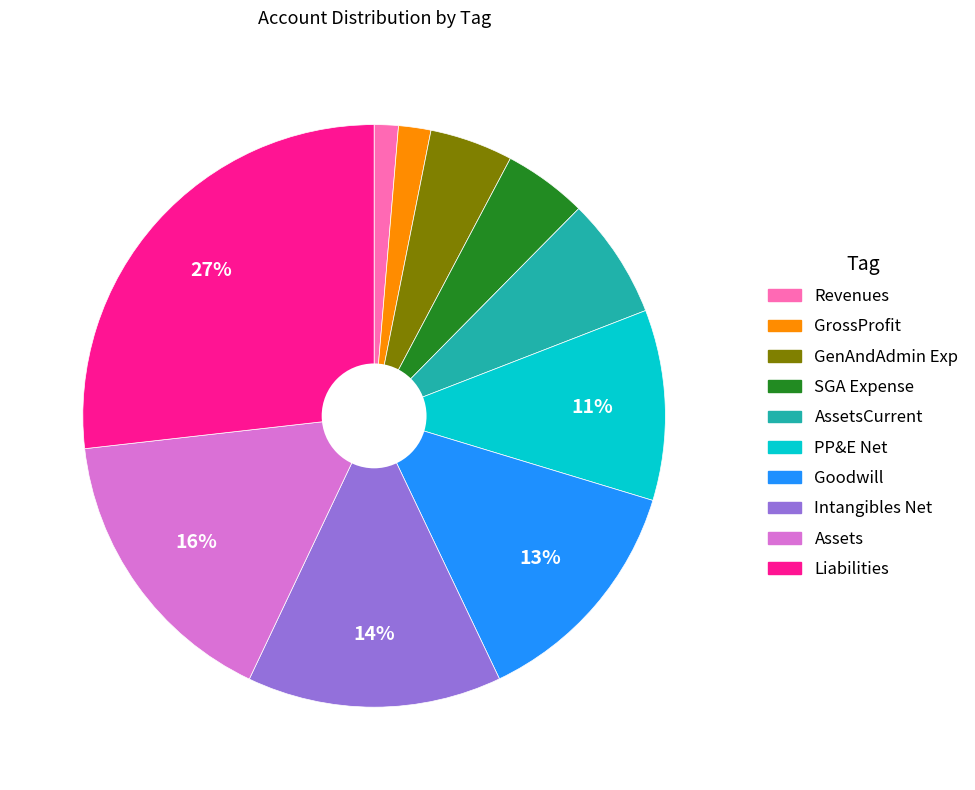

Count the number of slices in the pie.

10